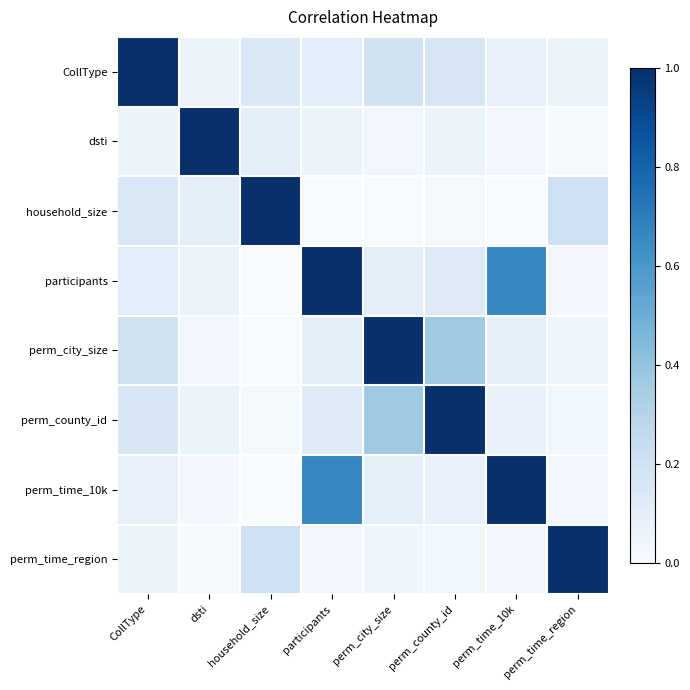

What is the difference between the highest and lowest values at participants?

1.0